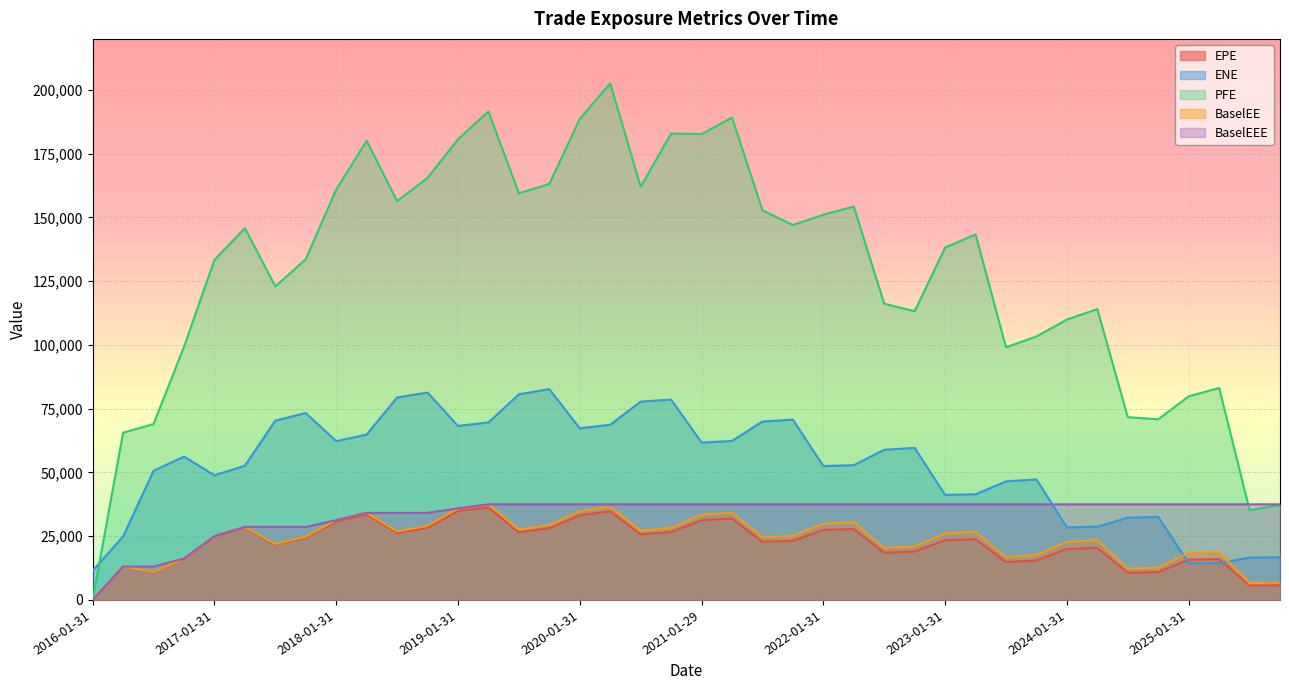

Reading right to left, transcribe all the data shown in this chart.

EPE: 5728.8	5589.7	16035.1	15784.5	10930.8	10648.4	20408.2	19960.3	15504.0	14871.3	23796.6	23428.9	18969.1	18484.5	27797.0	27433.5	23174.8	22776.5	31905.1	31248.5	26606.4	25689.8	34761.4	33199.0	28145.6	26552.6	36236.9	34864.6	28296.5	26228.5	33478.7	30733.3	24490.5	21673.3	28376.3	24836.2	16133.5	11020.5	13072.2	0.0
ENE: 16740.7	16625.2	14432.8	14346.4	32593.8	32233.4	28742.8	28441.4	47253.3	46482.6	41417.2	41202.7	59600.6	58886.5	52837.3	52493.8	70698.4	69954.4	62336.0	61715.3	78572.4	77771.7	68696.3	67296.8	82641.4	80647.2	69614.1	68224.6	81314.0	79404.6	64829.5	62273.9	73294.4	70318.4	52638.8	48878.7	56220.3	50635.1	24870.0	11518.6
PFE: 37193.7	35275.3	83113.2	79831.9	70827.8	71653.5	114041.0	109947.0	103315.0	99062.5	143339.0	138178.0	113195.0	116154.0	154250.0	151073.0	147007.0	152790.0	189162.0	182663.0	182895.0	161981.0	202555.0	188618.0	163126.0	159451.0	191554.0	180609.0	165509.0	156398.0	180026.0	160951.0	133623.0	122919.0	145793.0	133334.0	99276.3	68973.6	65568.7	0.0
BaselEE: 6828.6	6620.3	18870.7	18461.5	12704.9	12299.7	23426.0	22772.5	17581.4	16762.0	26656.5	26095.0	21008.0	20352.8	30435.0	29874.7	25102.2	24543.3	34202.3	33326.3	28244.9	27146.2	36561.0	34759.4	29349.8	27577.3	37483.7	35924.9	29059.8	26846.3	34153.2	31252.8	24840.8	21927.1	28634.2	25011.1	16215.6	11056.4	13093.2	0.0
BaselEEE: 37483.7	37483.7	37483.7	37483.7	37483.7	37483.7	37483.7	37483.7	37483.7	37483.7	37483.7	37483.7	37483.7	37483.7	37483.7	37483.7	37483.7	37483.7	37483.7	37483.7	37483.7	37483.7	37483.7	37483.7	37483.7	37483.7	37483.7	35924.9	34153.2	34153.2	34153.2	31252.8	28634.2	28634.2	28634.2	25011.1	16215.6	13093.2	13093.2	0.0